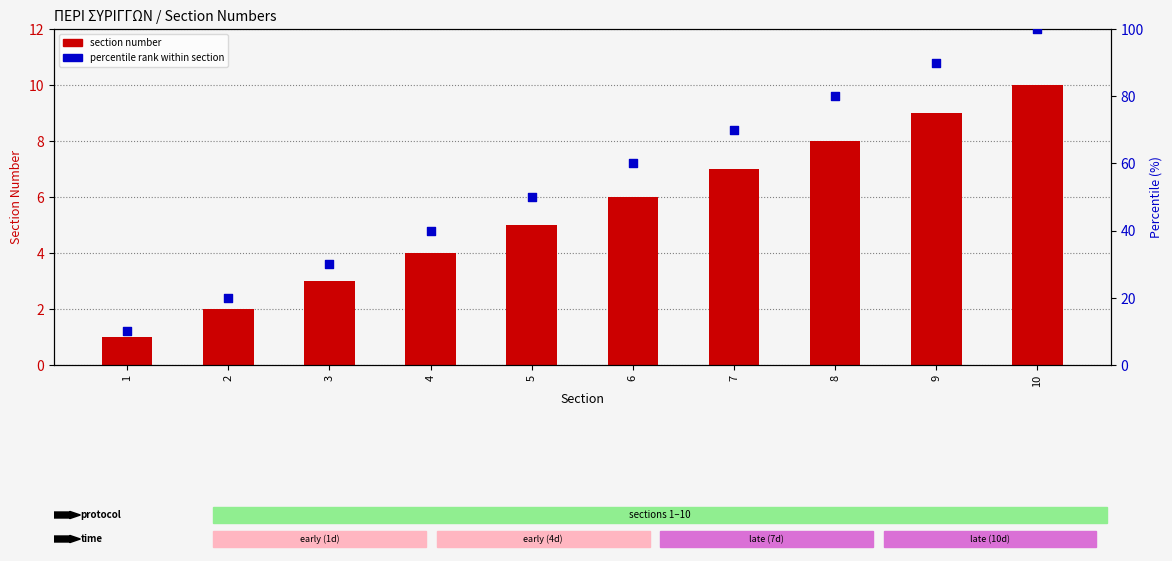

Which series reaches the maximum Y coordinate?

percentile rank within section